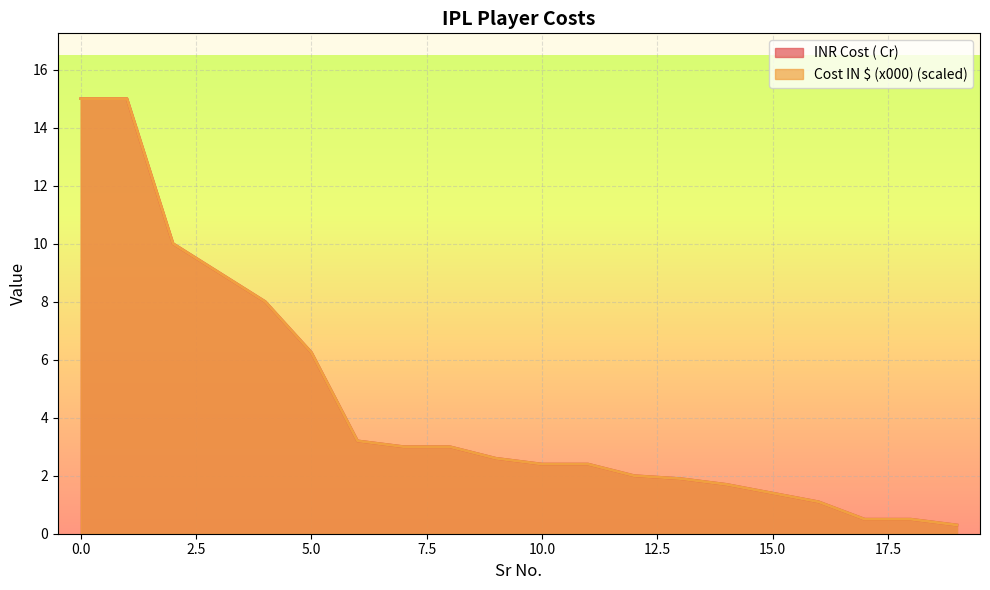

What is the sum of the Cost IN $ (x000) values at 8 and 4?

11.0